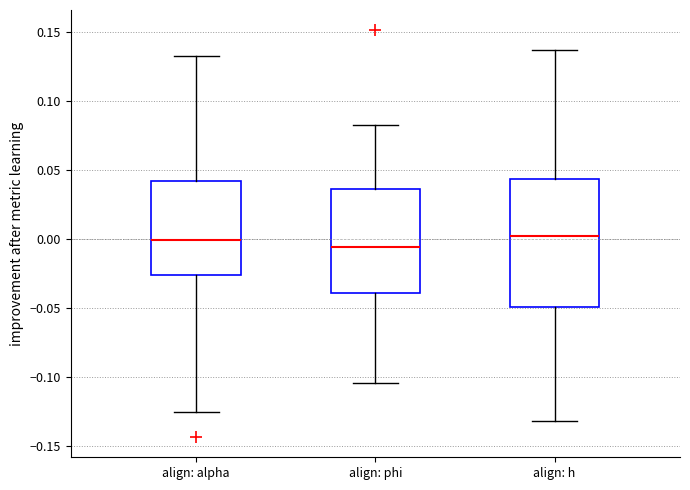

Reading left to right, read every box against the y-axis: the position of its median line, the range the box covers, and the ends of its whiskers. The values are not printed on the chart, so give them approximately, as read against the axis.

align: alpha: median 0.000, box -0.025 to 0.040, whiskers -0.125 to 0.130
align: phi: median -0.005, box -0.040 to 0.035, whiskers -0.105 to 0.080
align: h: median 0.000, box -0.050 to 0.045, whiskers -0.130 to 0.135